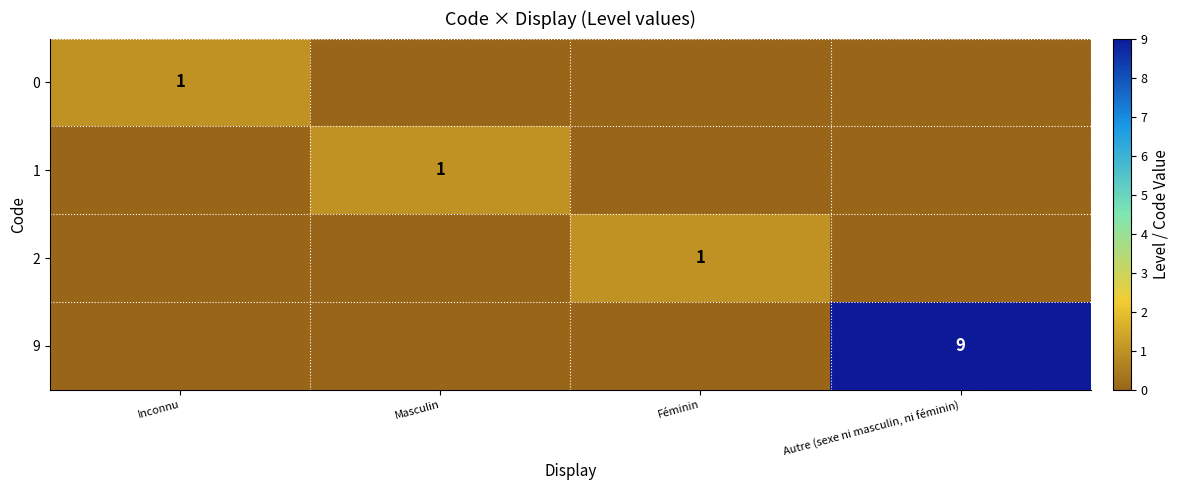

True or false: 9 has a value of 9 at Autre (sexe ni masculin, ni féminin).

True